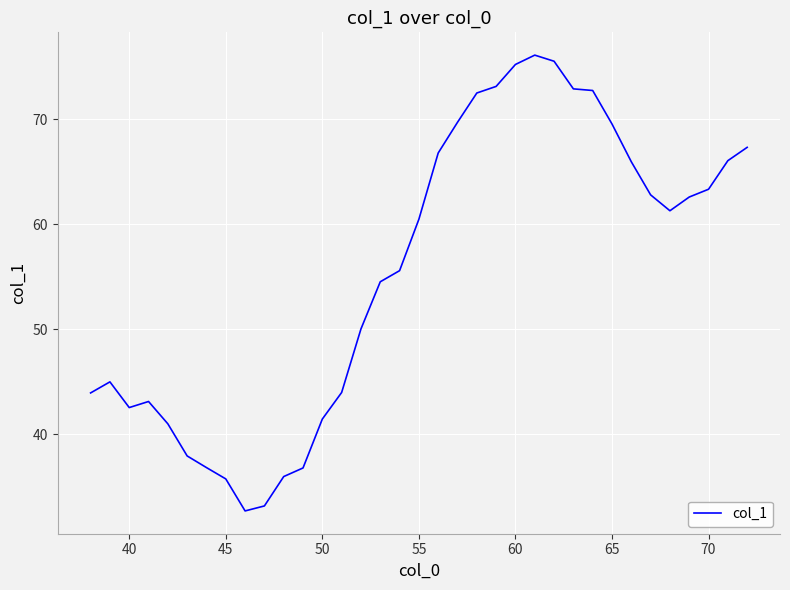

What is the difference between the maximum and minimum values?

43.4